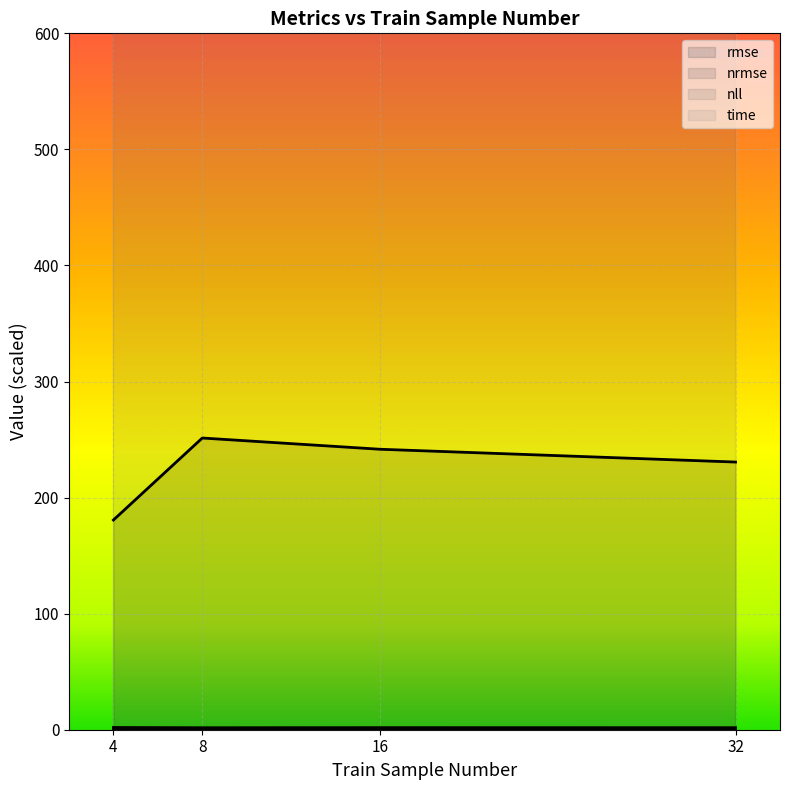

How many lines are shown in the chart?

4